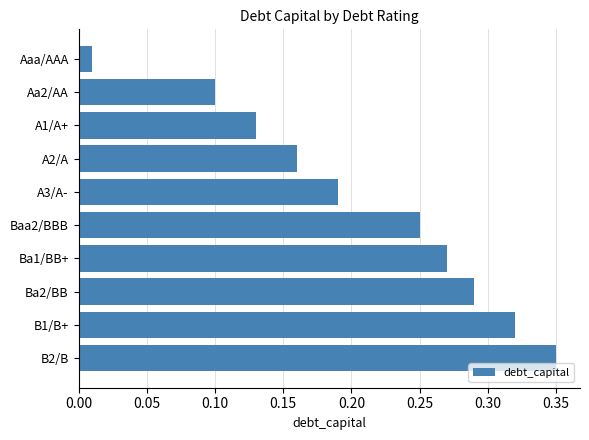

List the labels in order of value, largest first.

B2/B, B1/B+, Ba2/BB, Ba1/BB+, Baa2/BBB, A3/A-, A2/A, A1/A+, Aa2/AA, Aaa/AAA